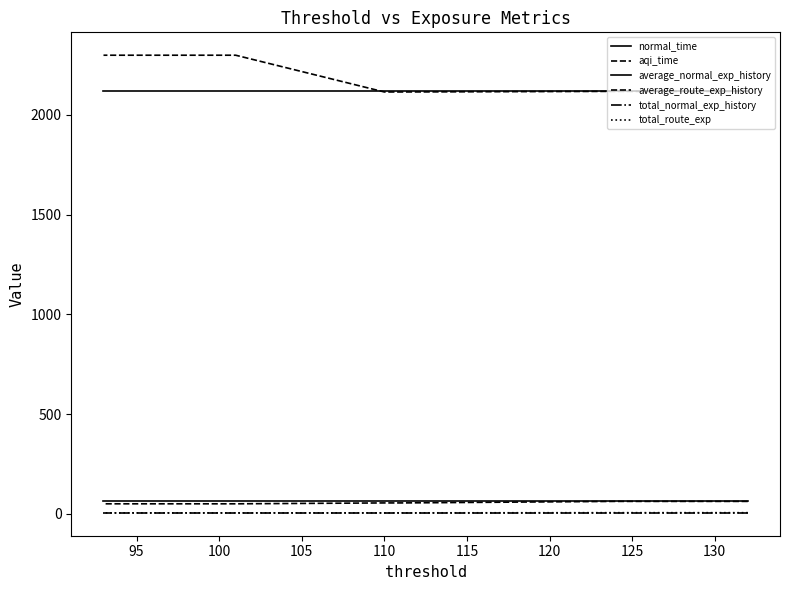

Between 110 and 120, which series saw the biggest shift?

normal_time